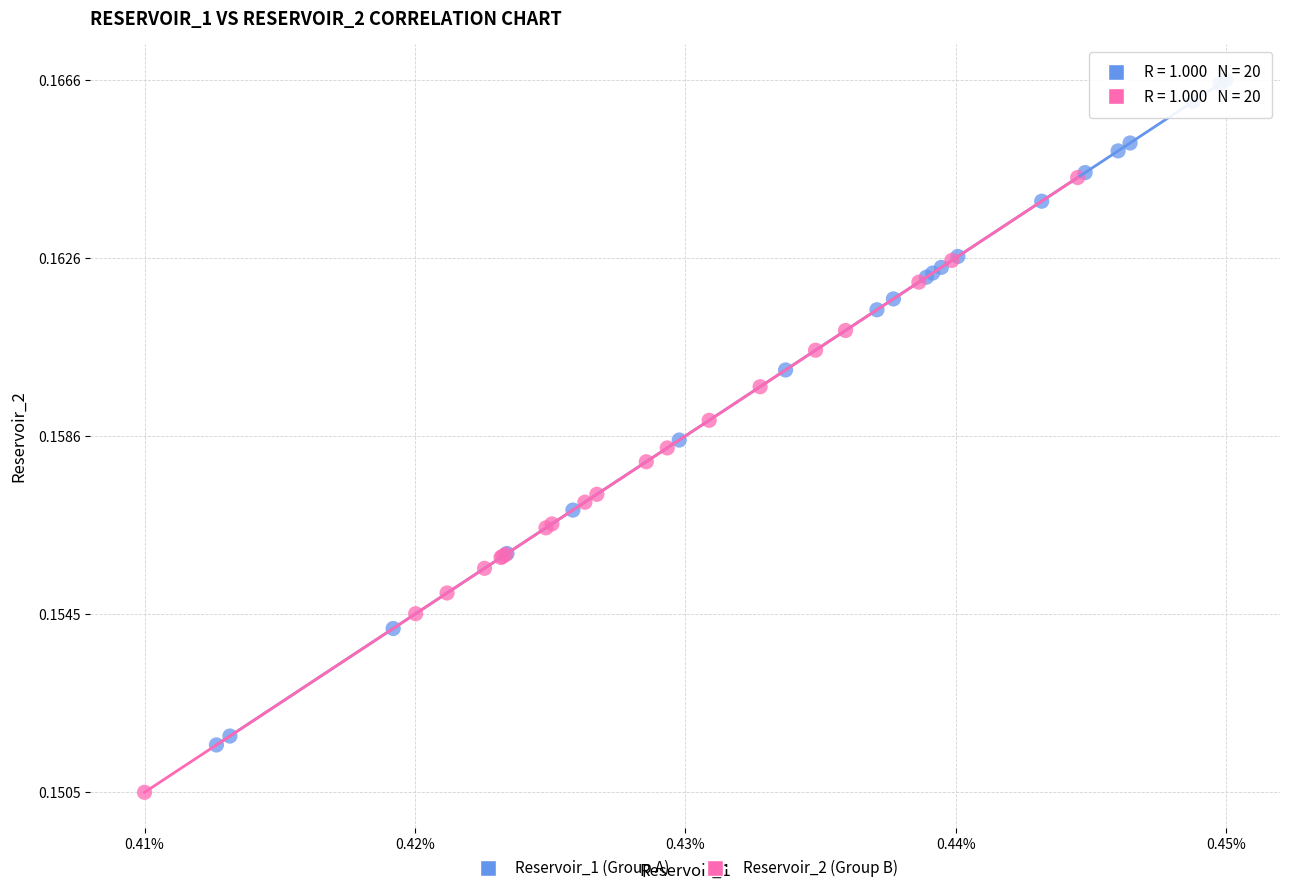

Which series reaches the maximum Y coordinate?

Reservoir_1 (Group A)